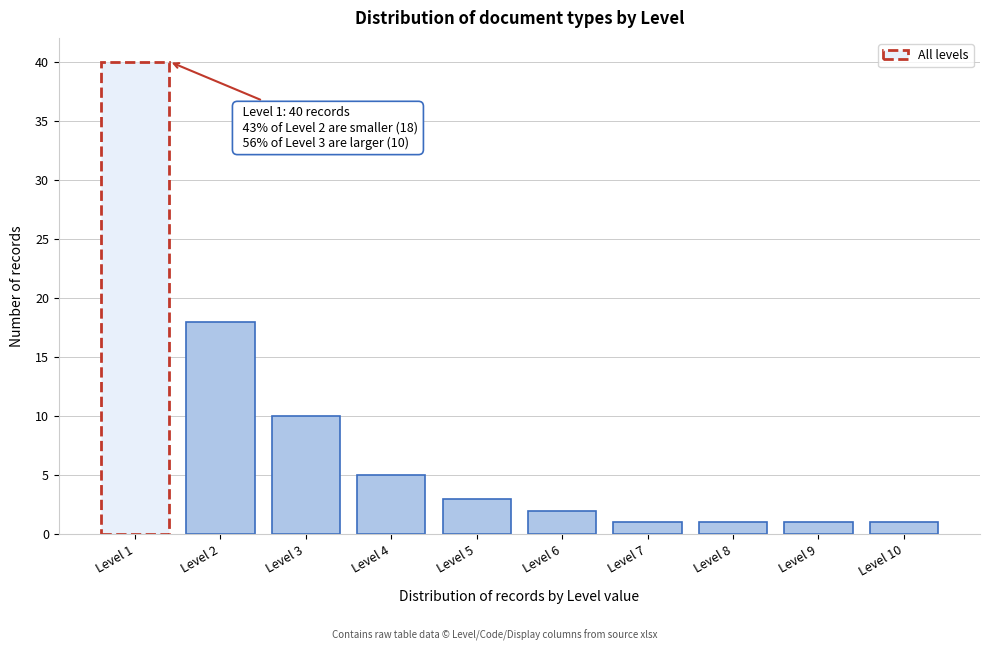

Reading left to right, extract all data points from this chart.

Level 1=40	Level 2=18	Level 3=10	Level 4=5	Level 5=3	Level 6=2	Level 7=1	Level 8=1	Level 9=1	Level 10=1